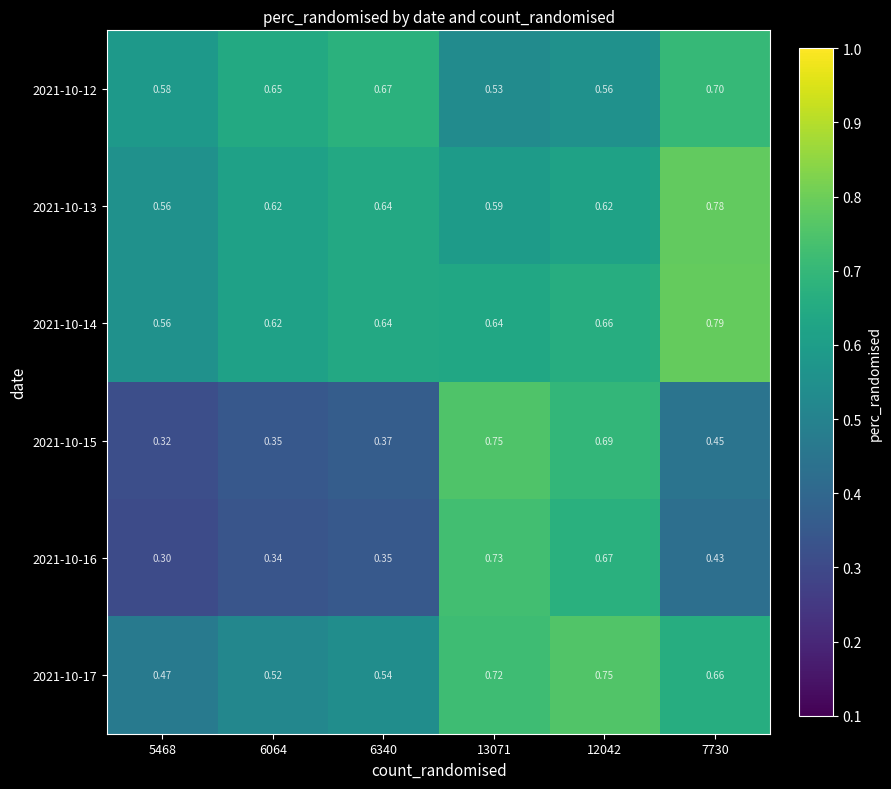

Is the value of 2021-10-13 at 5468 greater than the value of 2021-10-15 at 6064?

Yes